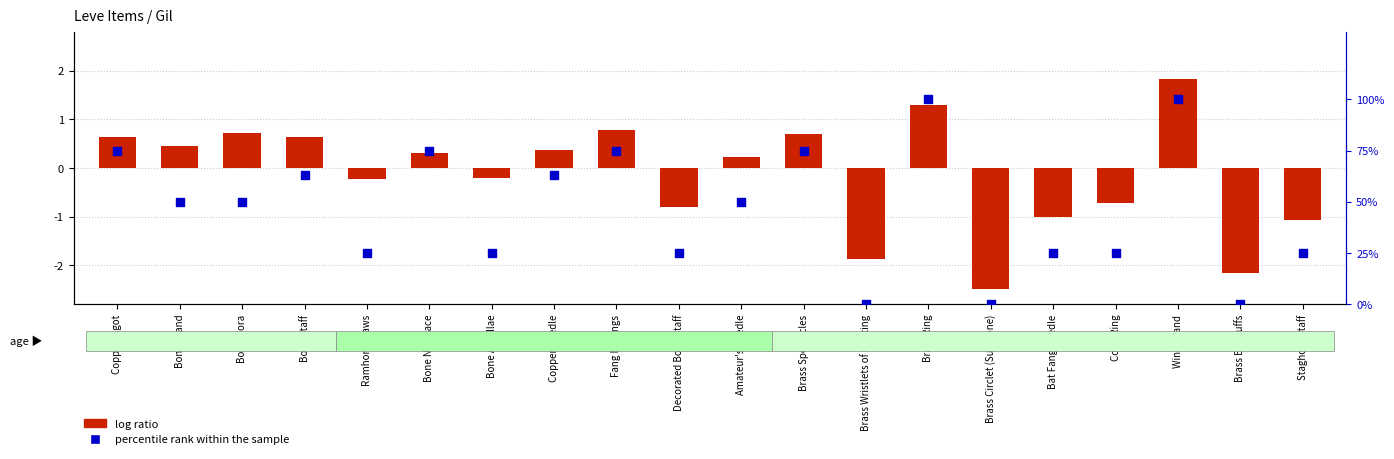

Which series has the largest Y range (max minus min)?

percentile rank within the sample